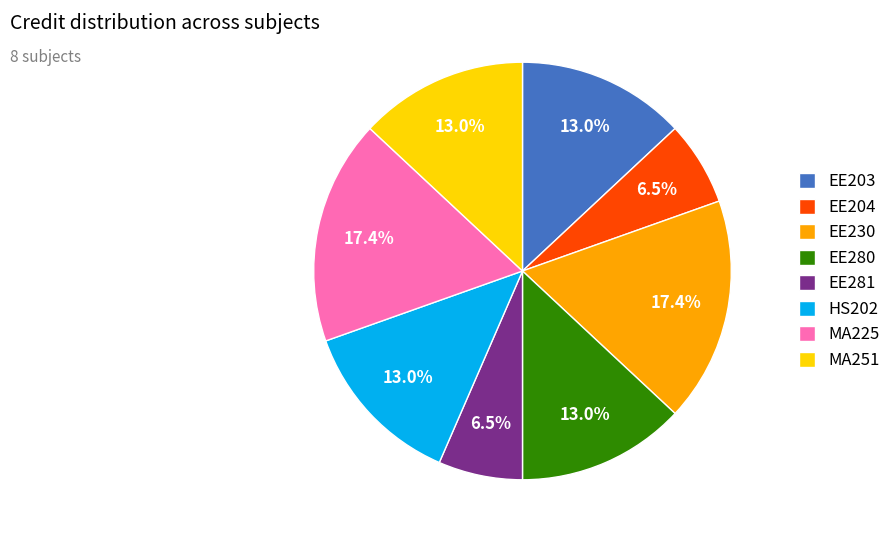

Does EE204 represent more than half of the total?

No